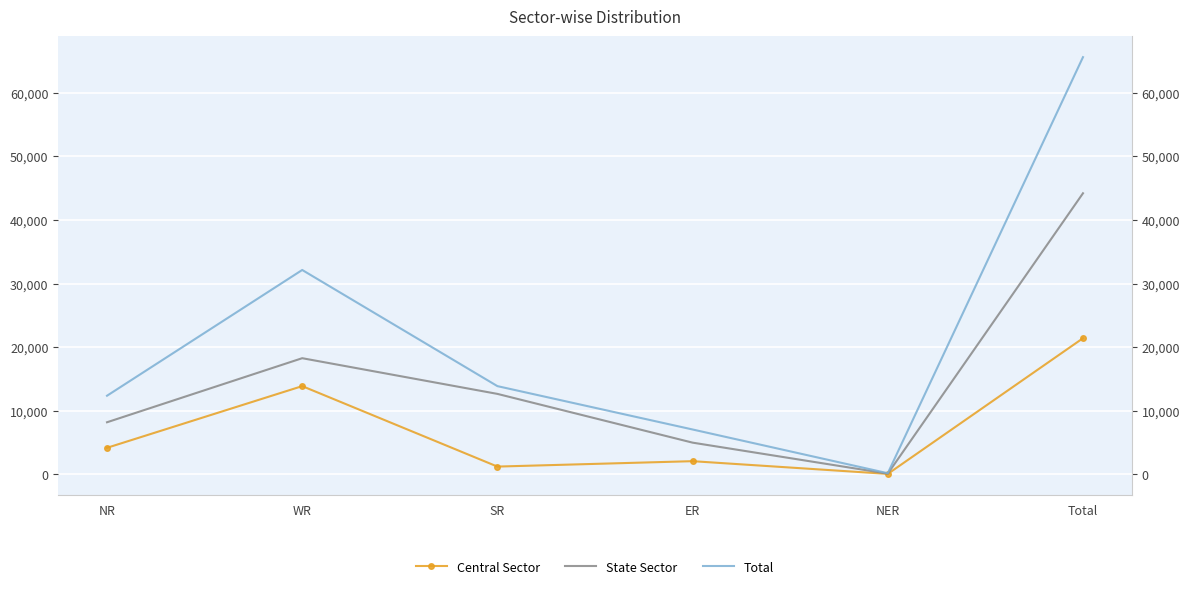

Read the Central Sector value at NER.

69